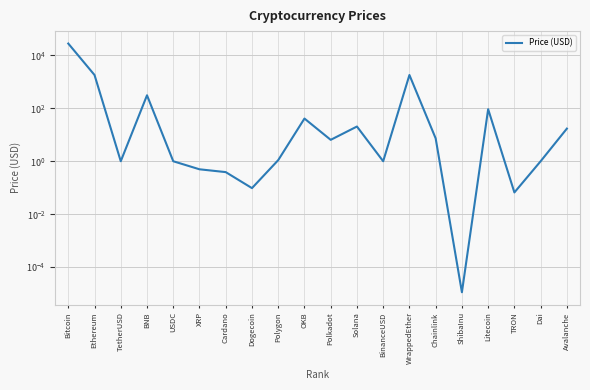

List the labels in order of value, smallest first.

ShibaInu, TRON, Dogecoin, Cardano, XRP, USDC, TetherUSD, BinanceUSD, Dai, Polygon, Polkadot, Chainlink, Avalanche, Solana, OKB, Litecoin, BNB, WrappedEther, Ethereum, Bitcoin